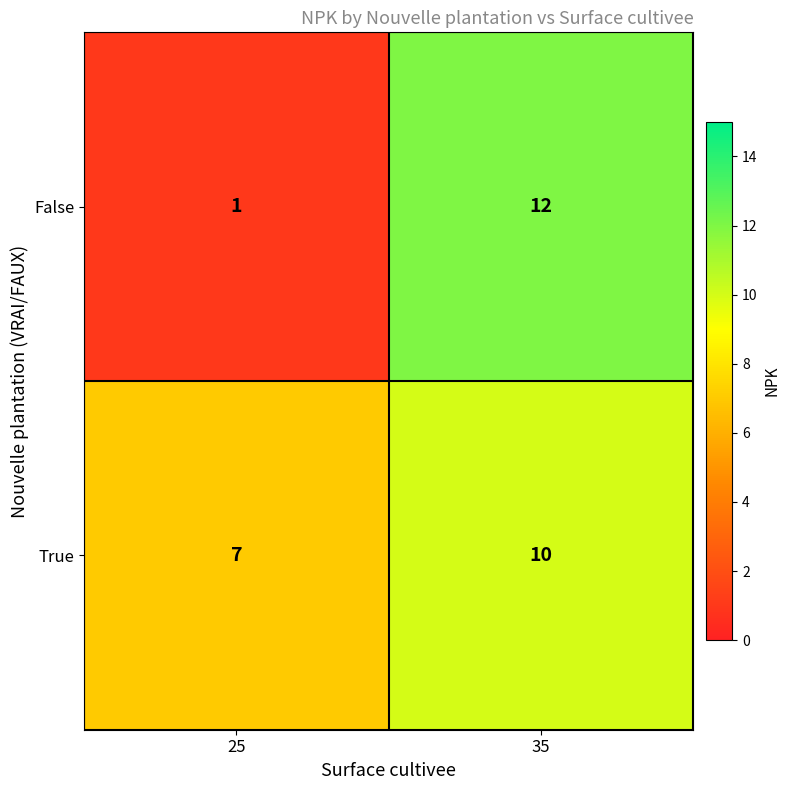

How many categories are shown in the chart?

2